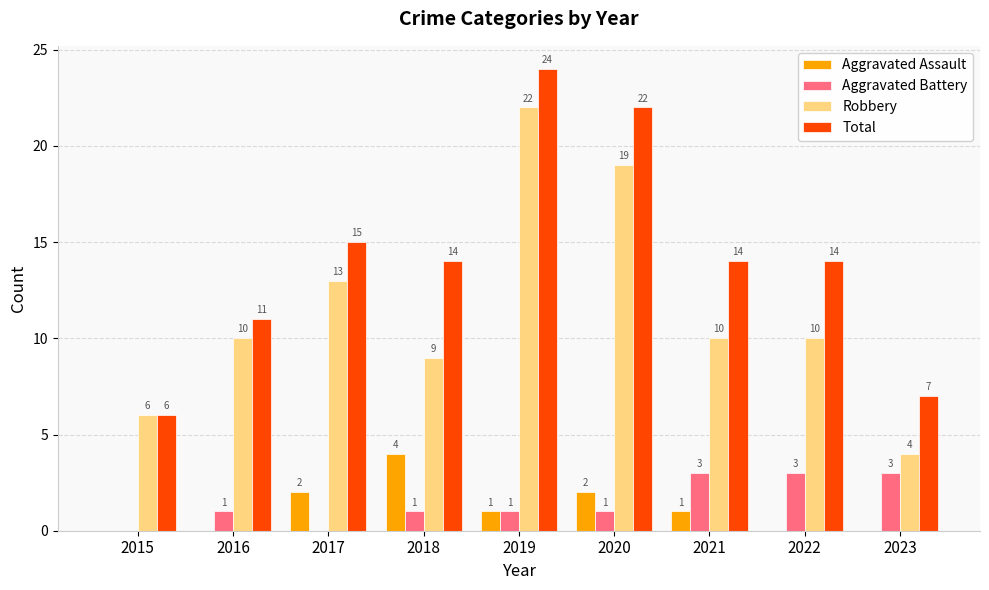

How many values in Aggravated Assault are above zero?

5